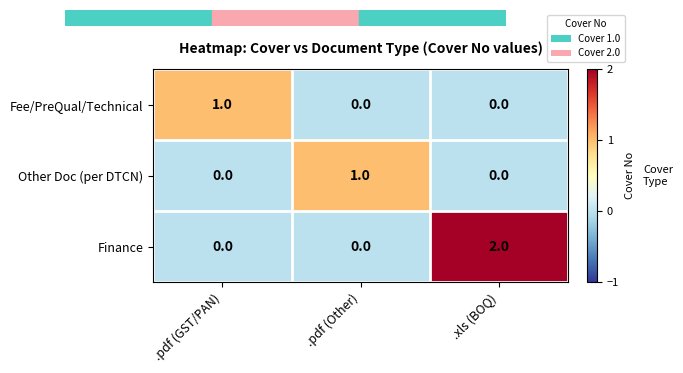

Which series changed the most between .pdf (Other) and .xls (BOQ)?

Finance